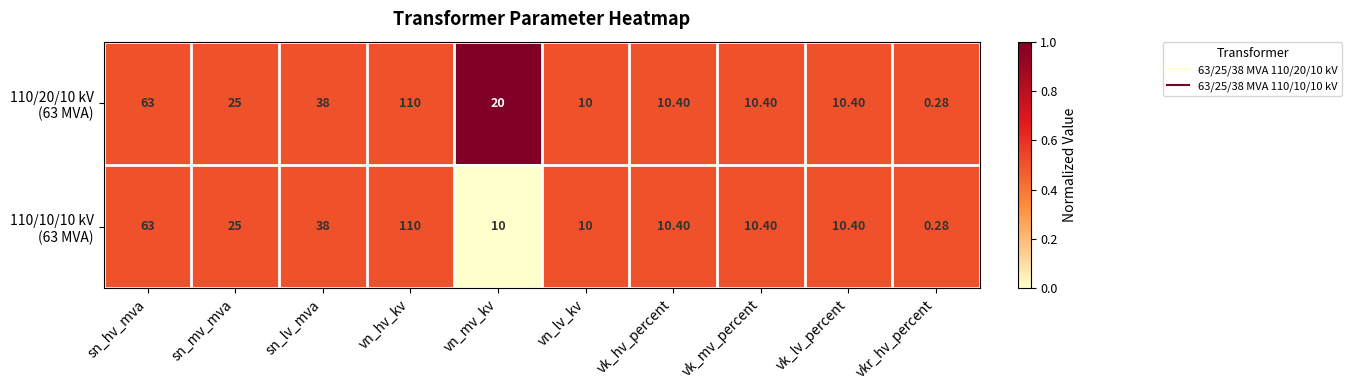

Which label corresponds to the largest value in the chart?

vn_hv_kv